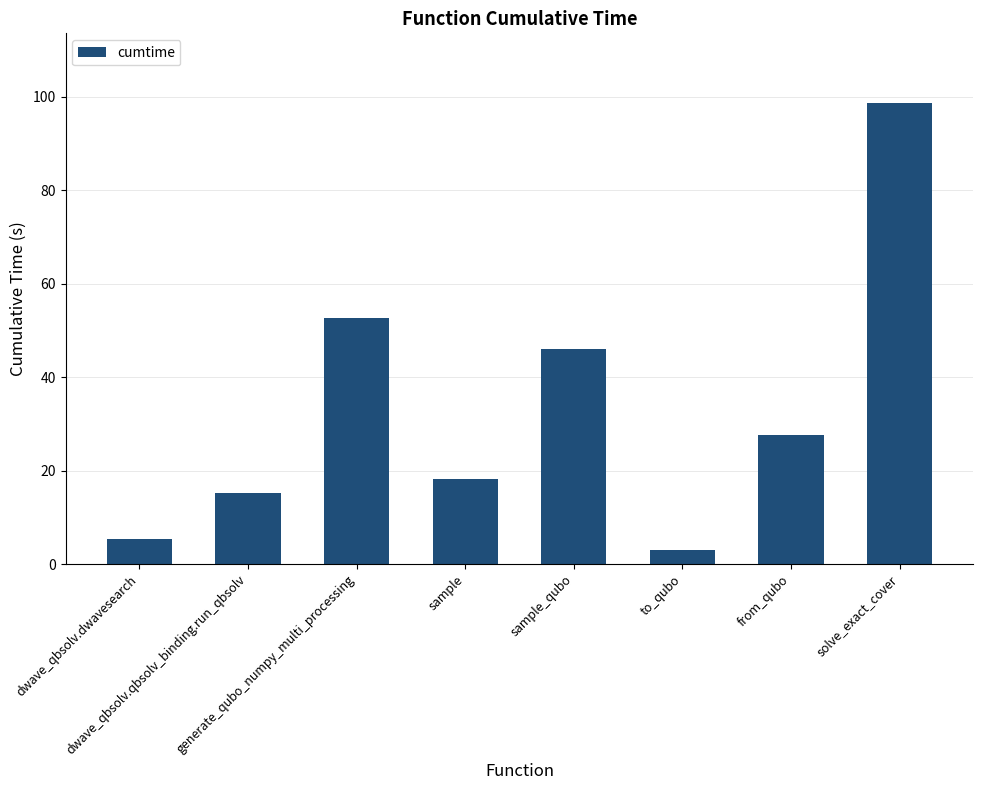

What is the value of the 6th bar from the left?

3.0